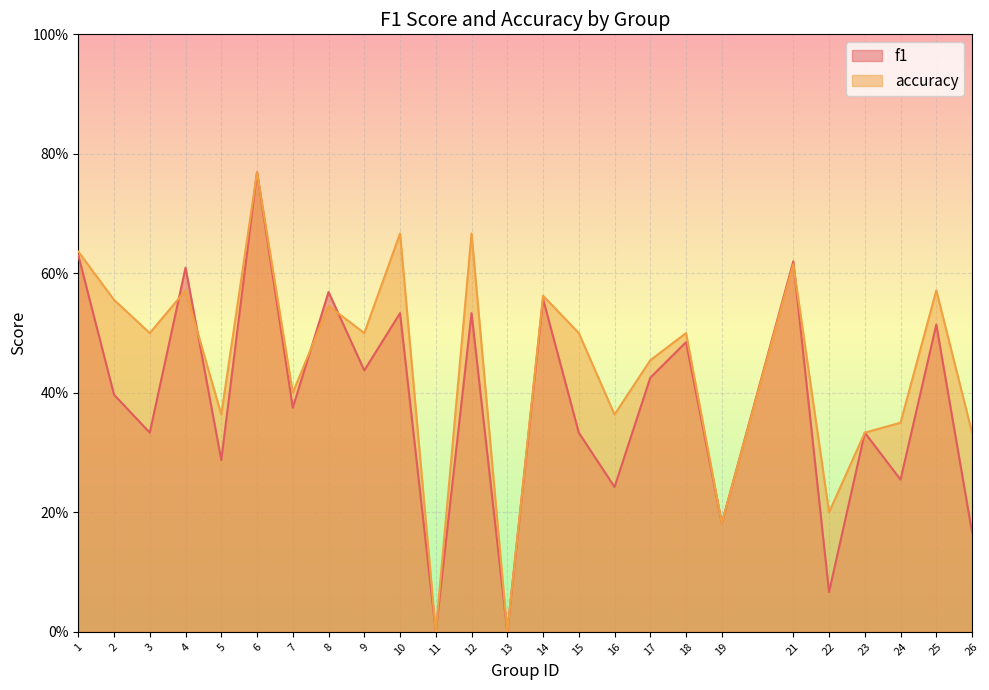

True or false: accuracy has more than 0 interior local peaks.

True